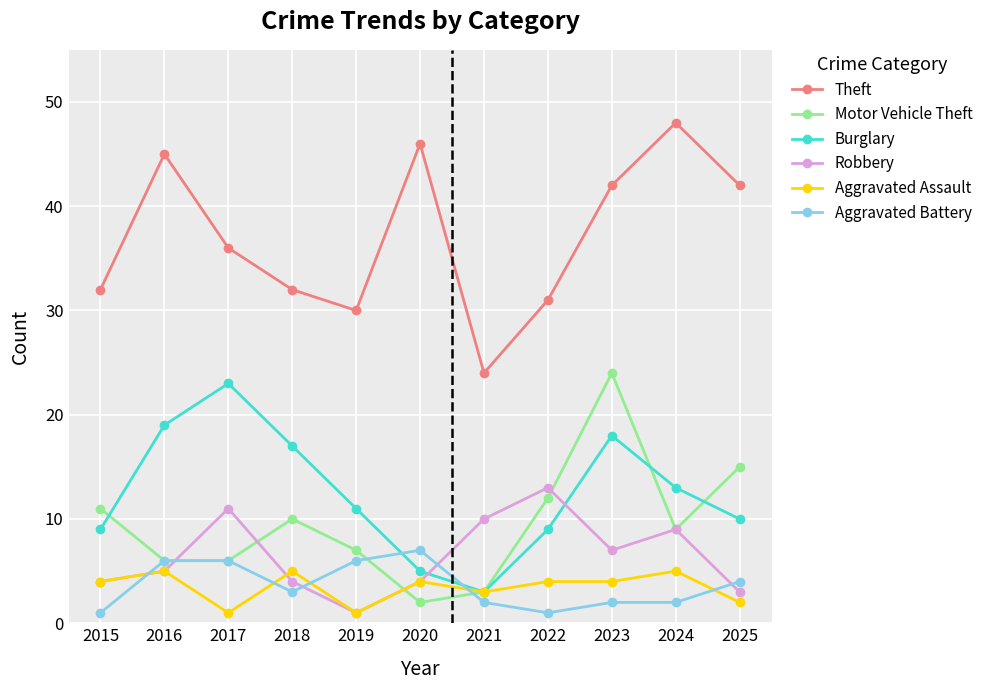

What is the lowest value of the Aggravated Battery series?

1